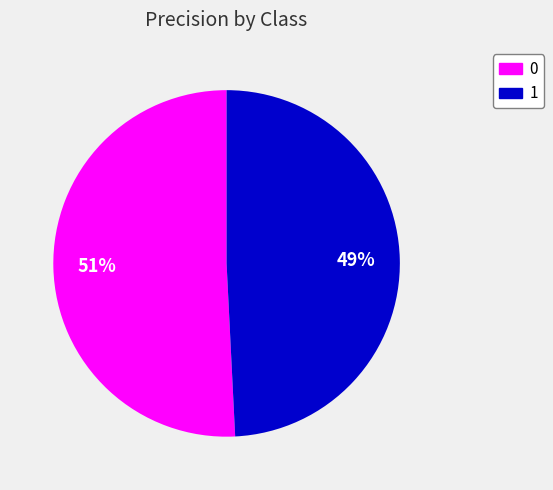

Combined, do 1 and 0 account for over 50%?

Yes